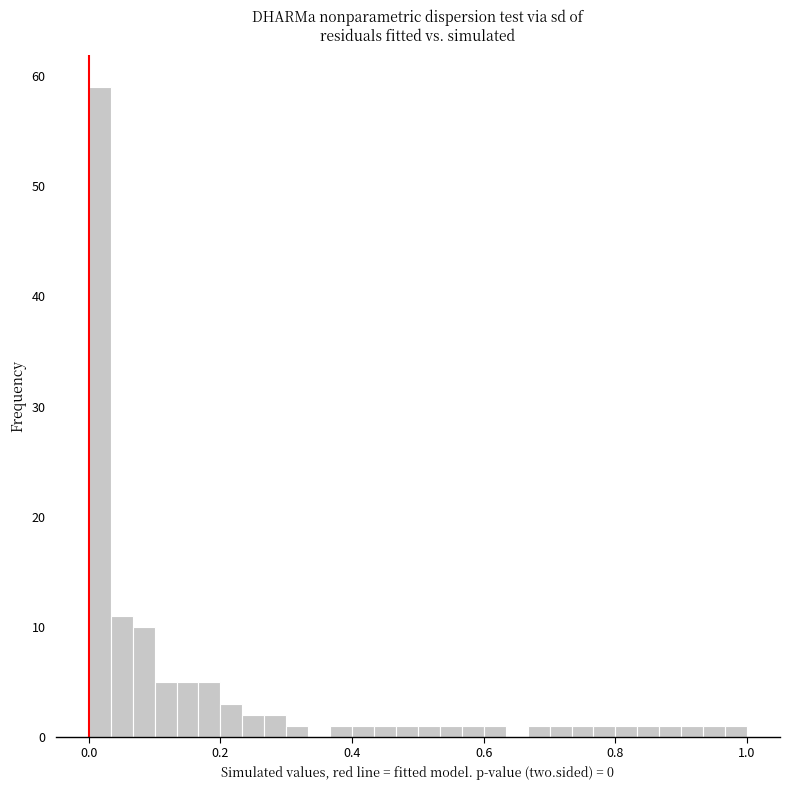

Read against the x-axis, roughly where is the centre of the tallest bar?

0.02